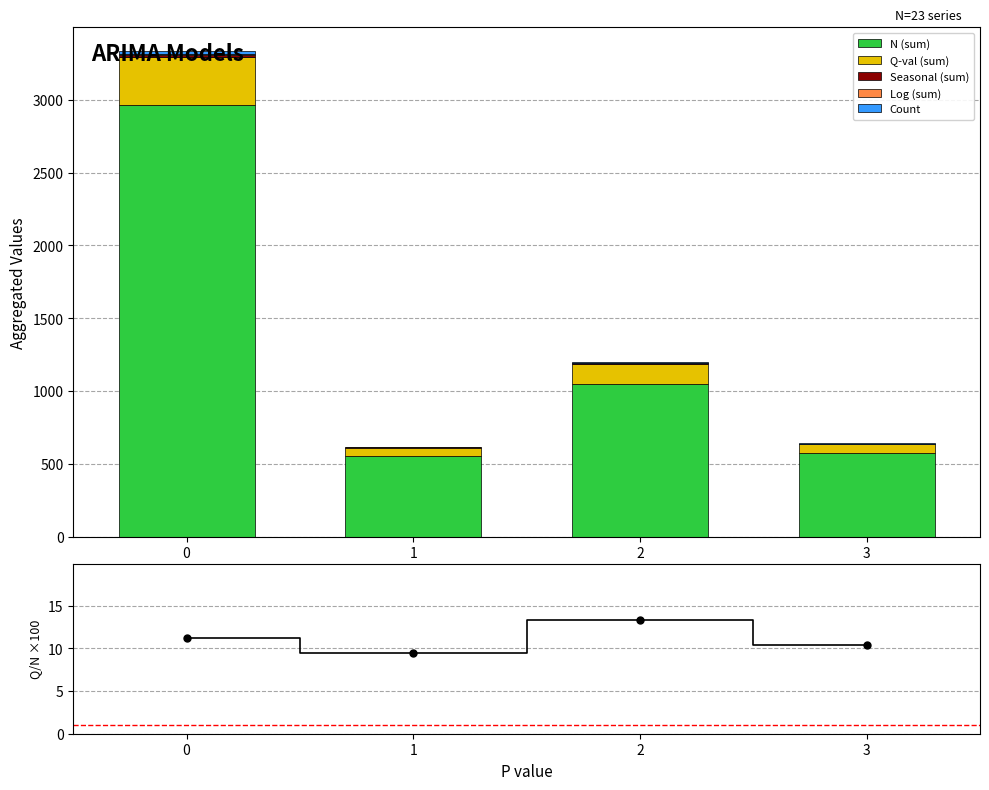

List the labels in order of Count value, largest first.

0, 2, 1, 3